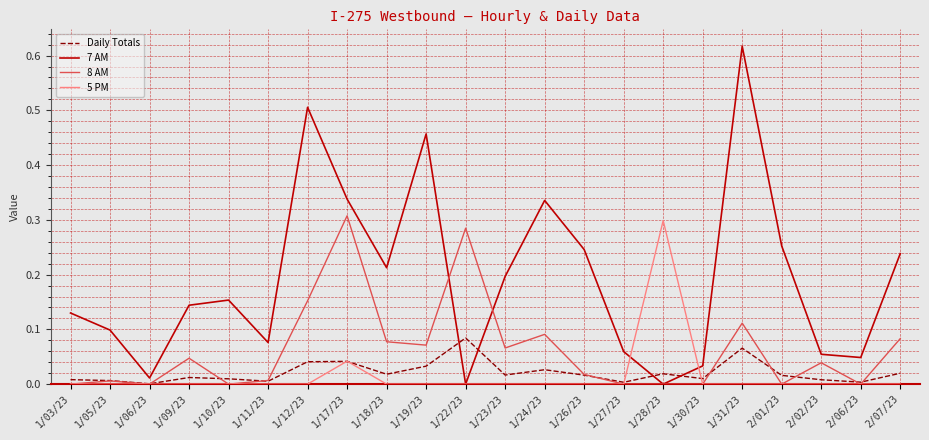

Which series has the largest total across all categories?

7 AM